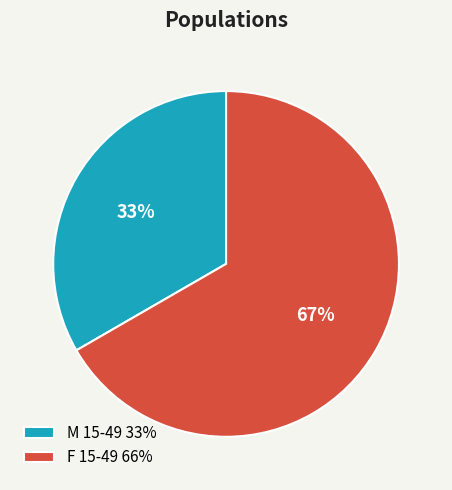

How many segments does this pie chart have?

2